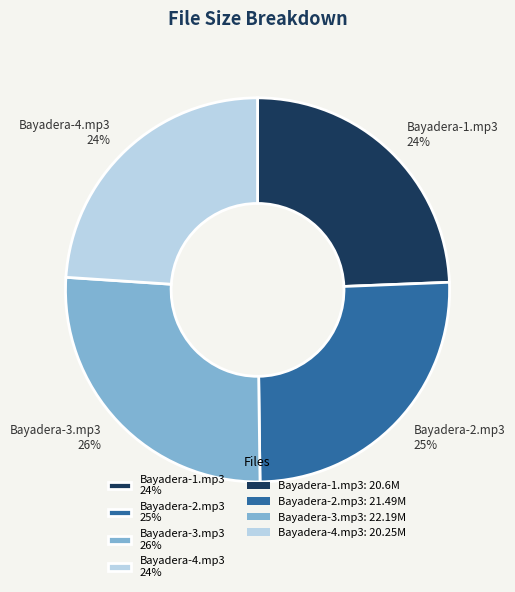

Is there a majority slice in this chart?

No